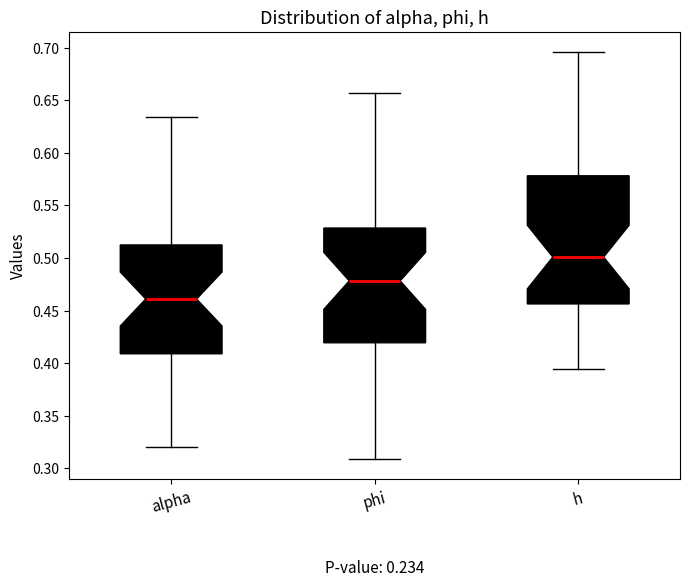

Reading left to right, read every box against the y-axis: the position of its median line, the range the box covers, and the ends of its whiskers. The values are not printed on the chart, so give them approximately, as read against the axis.

alpha: median 0.460, box 0.410 to 0.510, whiskers 0.320 to 0.635
phi: median 0.480, box 0.420 to 0.530, whiskers 0.310 to 0.655
h: median 0.500, box 0.455 to 0.580, whiskers 0.395 to 0.695